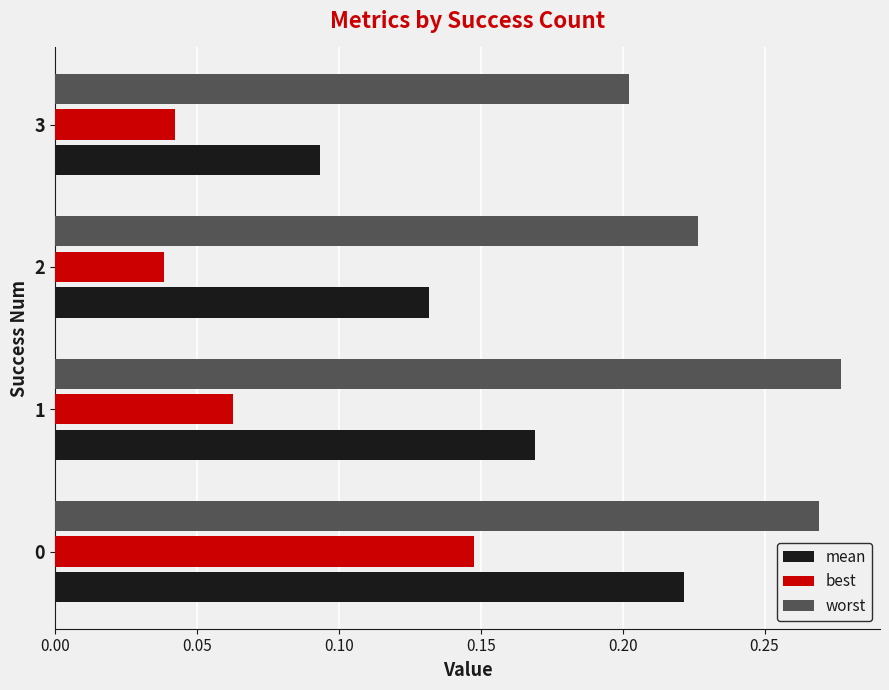

At how many categories does at least one series exceed 0?

4